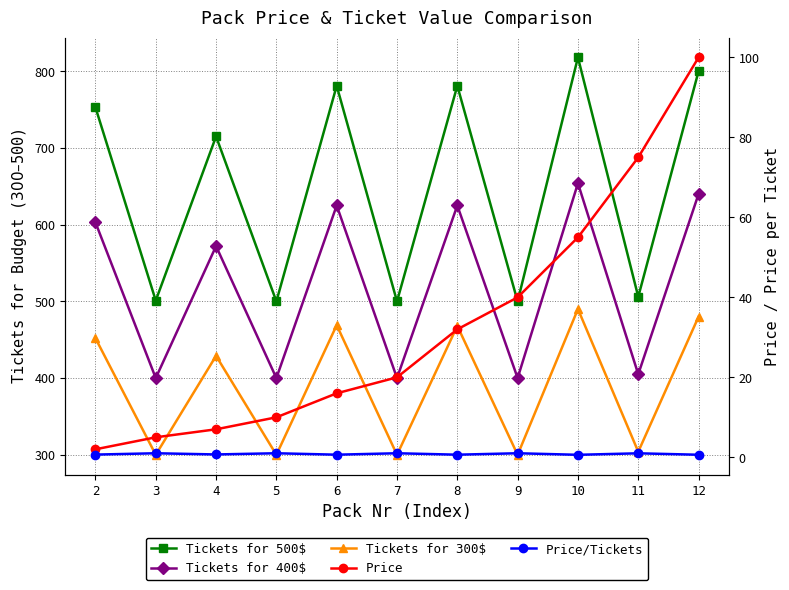

How many values in the Tickets for 500$ series exceed 715?

5